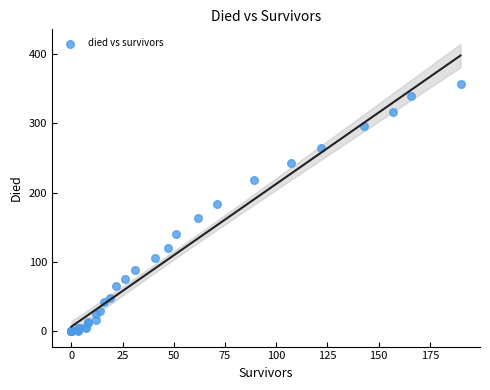

What Y value in the scatter plot is closest to 178?

184